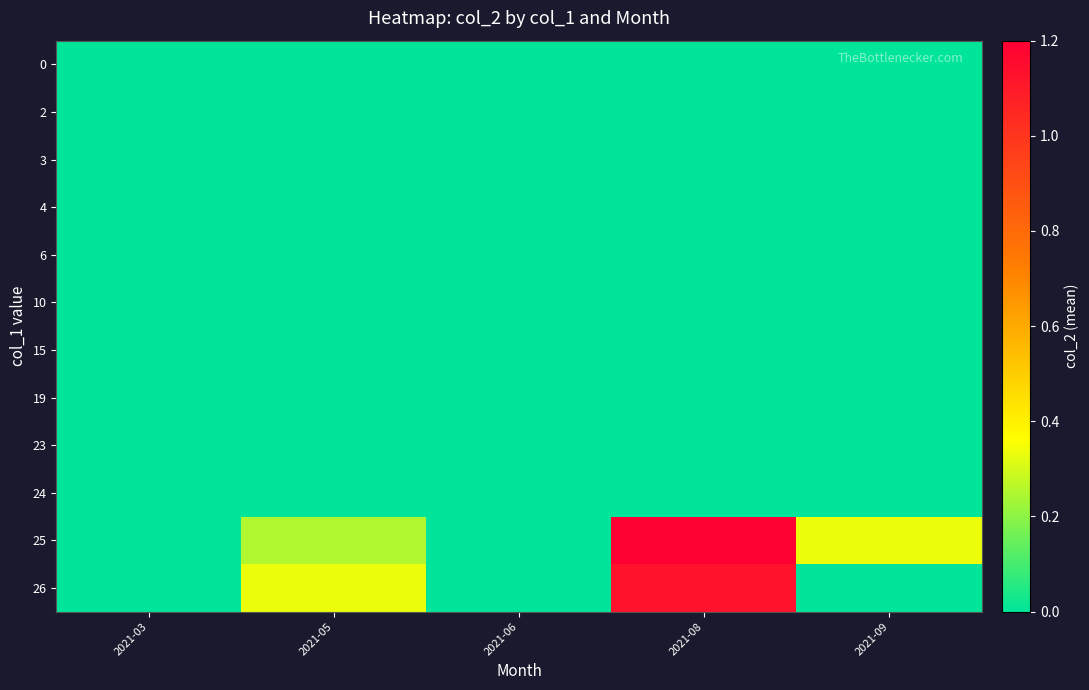

At which category does the chart reach its peak across all series?

2021-08